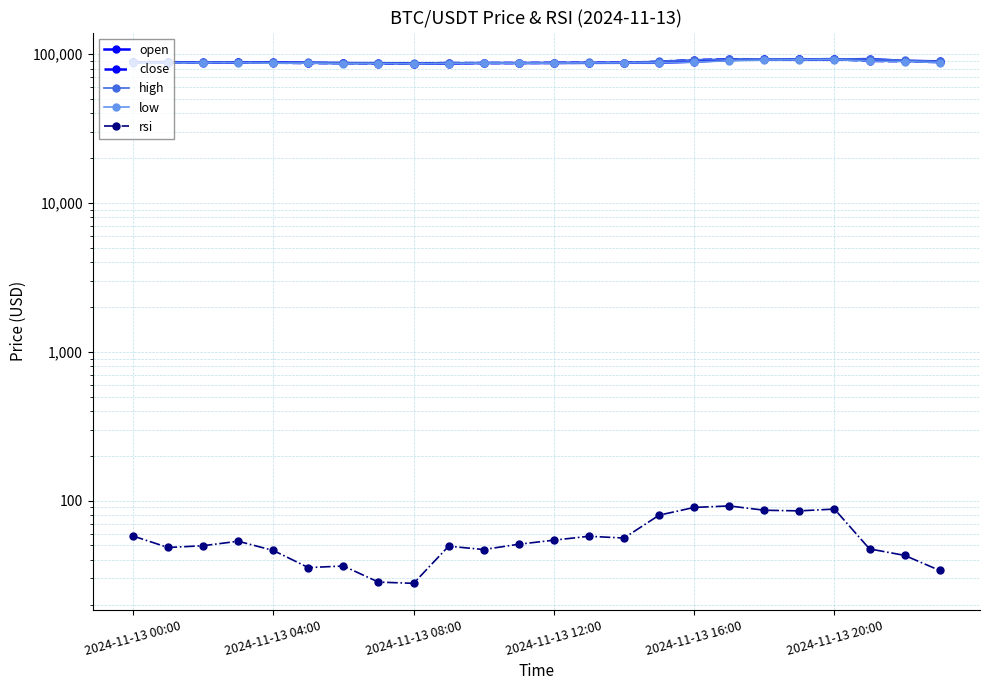

What is the difference between the maximum and minimum values in the rsi series?

64.2